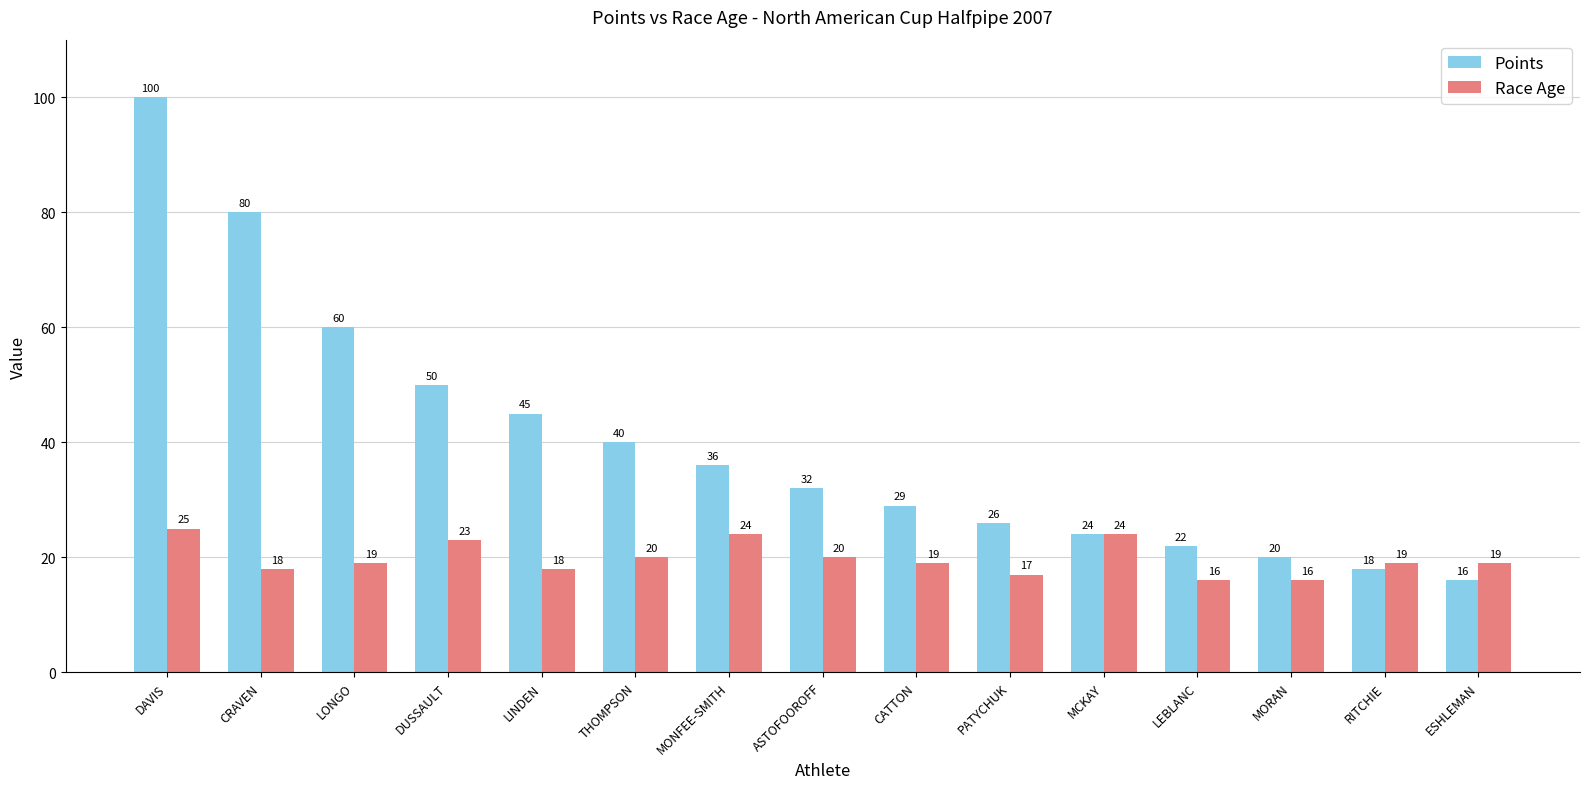

How many bars are there in total?

30